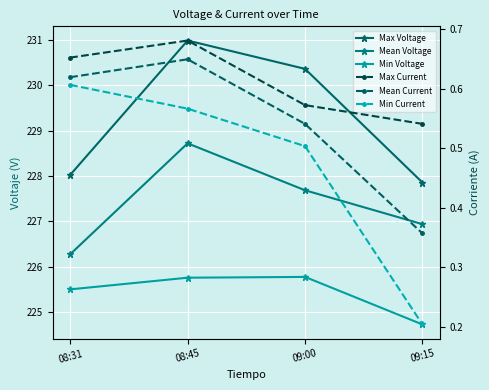

The Mean Current series shows 0.6 at 08:31. True or false?

True